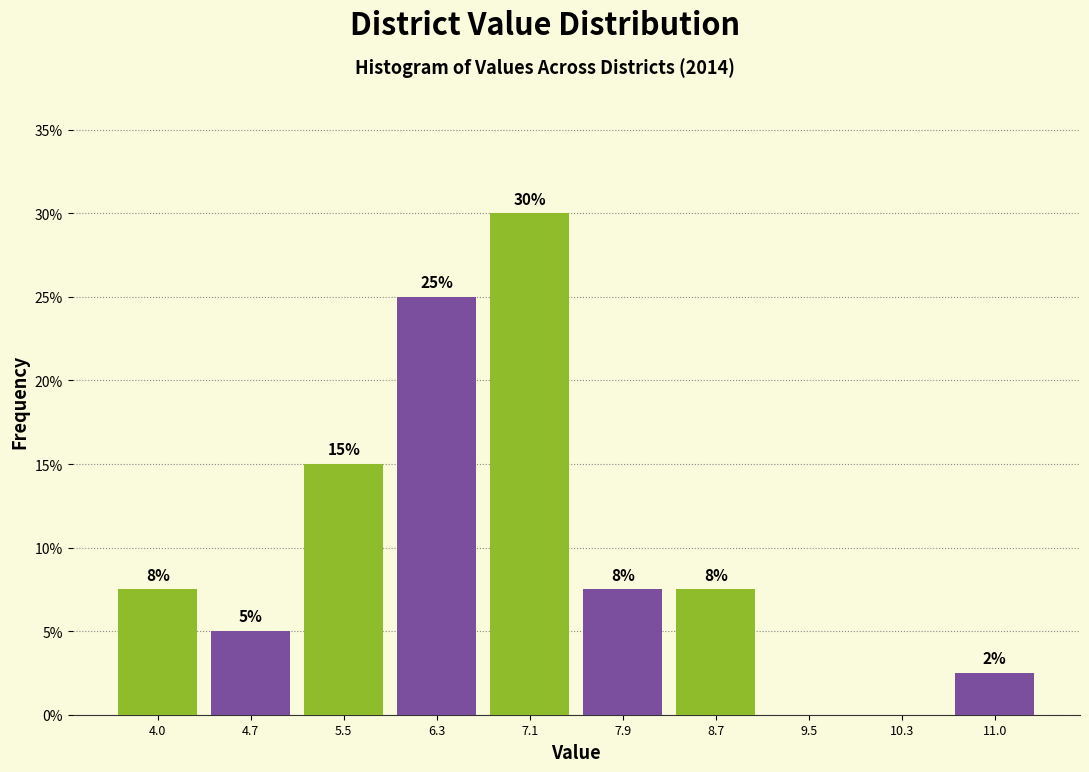

Over which range of the x-axis is the bar tallest?

6.7 to 7.5